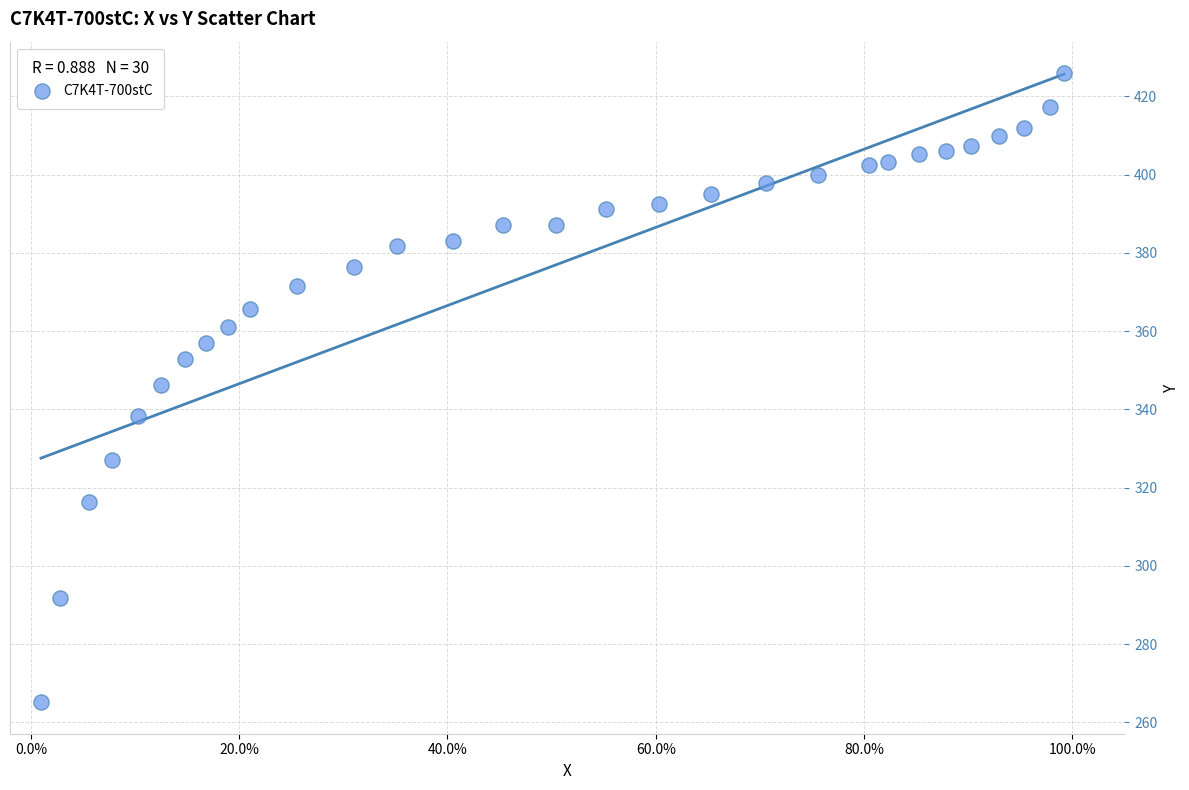

What is the range of Y values (max minus min)?

160.8